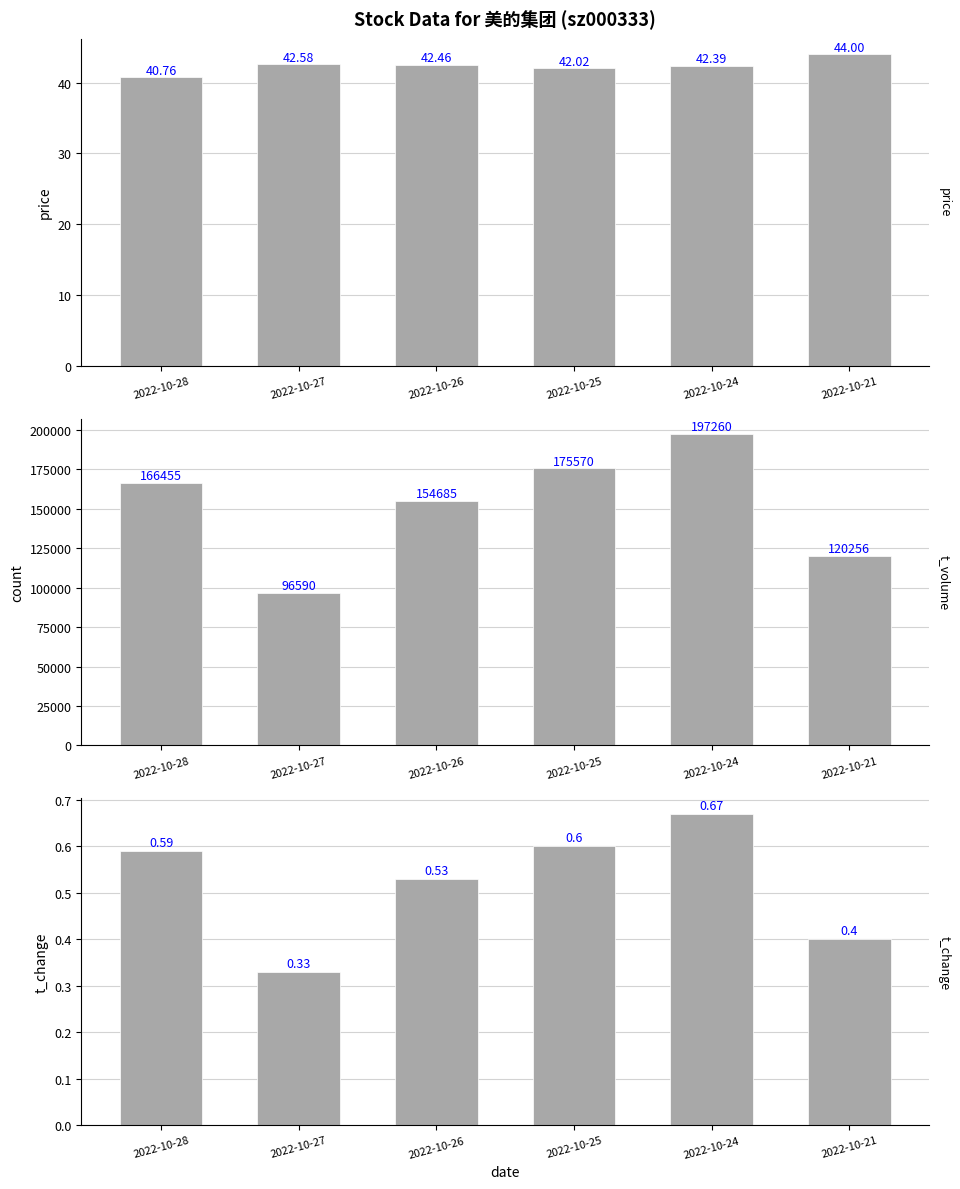

At 2022-10-28, list the series in order from largest to smallest.

t_volume, price, t_change